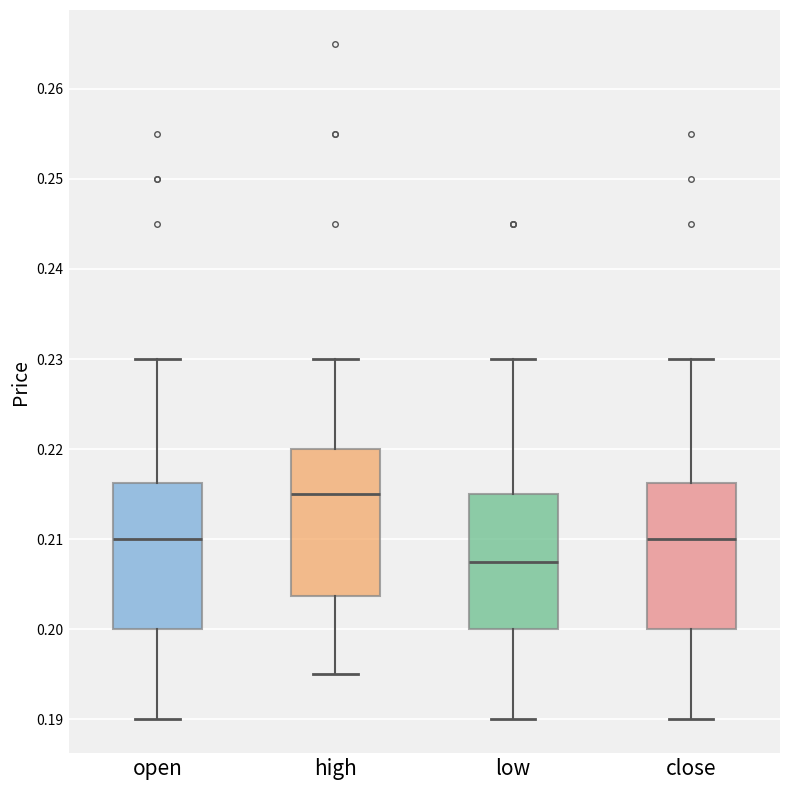

Reading left to right, transcribe this box plot: for each box, give where its median line is, the range the box spans, and where its two whiskers end, as read against the y-axis. The values are not printed on the chart, so give them approximately, as read against the axis.

open: median 0.210, box 0.200 to 0.216, whiskers 0.190 to 0.230
high: median 0.215, box 0.204 to 0.220, whiskers 0.195 to 0.230
low: median 0.208, box 0.200 to 0.215, whiskers 0.190 to 0.230
close: median 0.210, box 0.200 to 0.216, whiskers 0.190 to 0.230